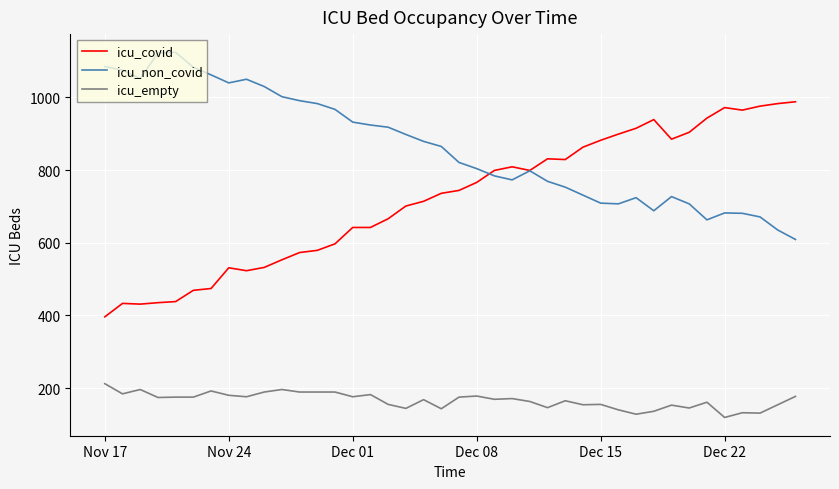

Which series has the largest total across all categories?

icu_non_covid